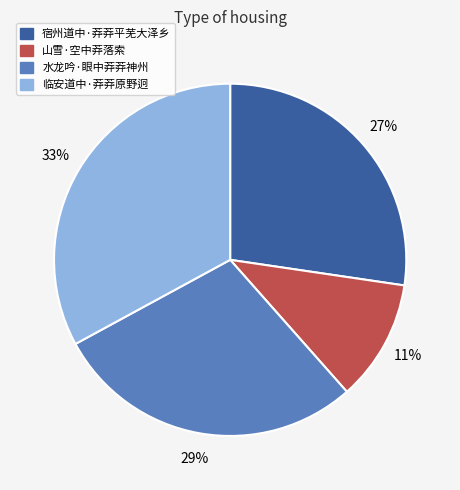

Is the sum of 山雪·空中莽落索 and 临安道中·莽莽原野迥 greater than half?

No